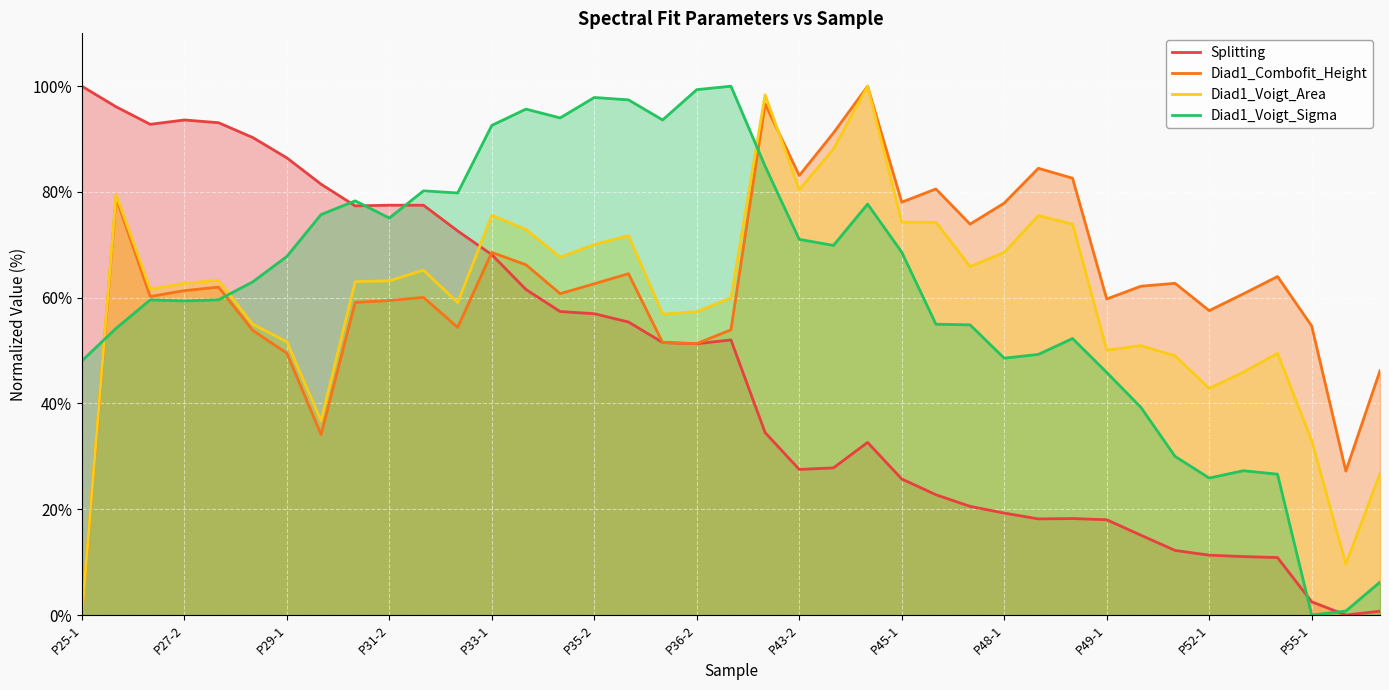

What is the value of the Diad1_Voigt_Sigma point at the 35th from the left?

27.3